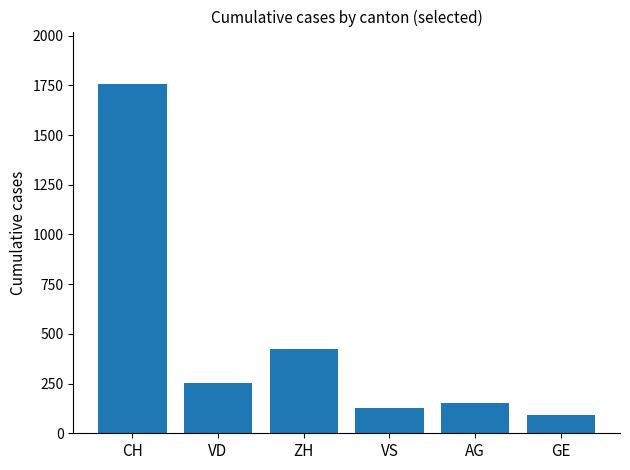

Reading left to right, extract all data points from this chart.

1757	252	424	128	153	91